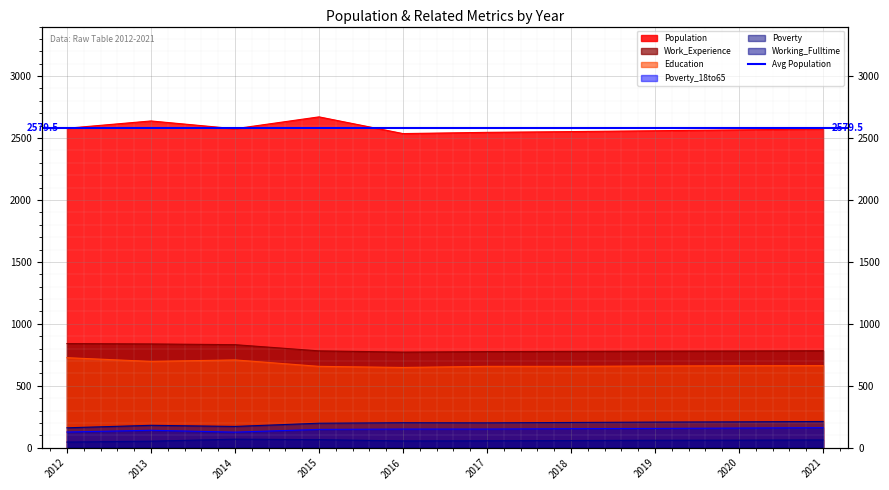

Reading right to left, list all the values displayed in this chart.

Population: 2021=2573	2020=2566	2019=2559	2018=2552	2017=2546	2016=2536	2015=2671	2014=2575	2013=2638	2012=2579
Work_Experience: 2021=783	2020=781	2019=780	2018=778	2017=776	2016=772	2015=782	2014=832	2013=838	2012=841
Education: 2021=663	2020=662	2019=660	2018=657	2017=657	2016=648	2015=657	2014=709	2013=697	2012=727
Poverty: 2021=212	2020=209	2019=207	2018=204	2017=201	2016=202	2015=198	2014=172	2013=181	2012=161
Working_Fulltime: 2021=63	2020=61	2019=60	2018=58	2017=56	2016=55	2015=65	2014=69	2013=53	2012=46
Poverty_18to65: 2021=162	2020=159	2019=156	2018=154	2017=151	2016=151	2015=148	2014=126	2013=141	2012=127